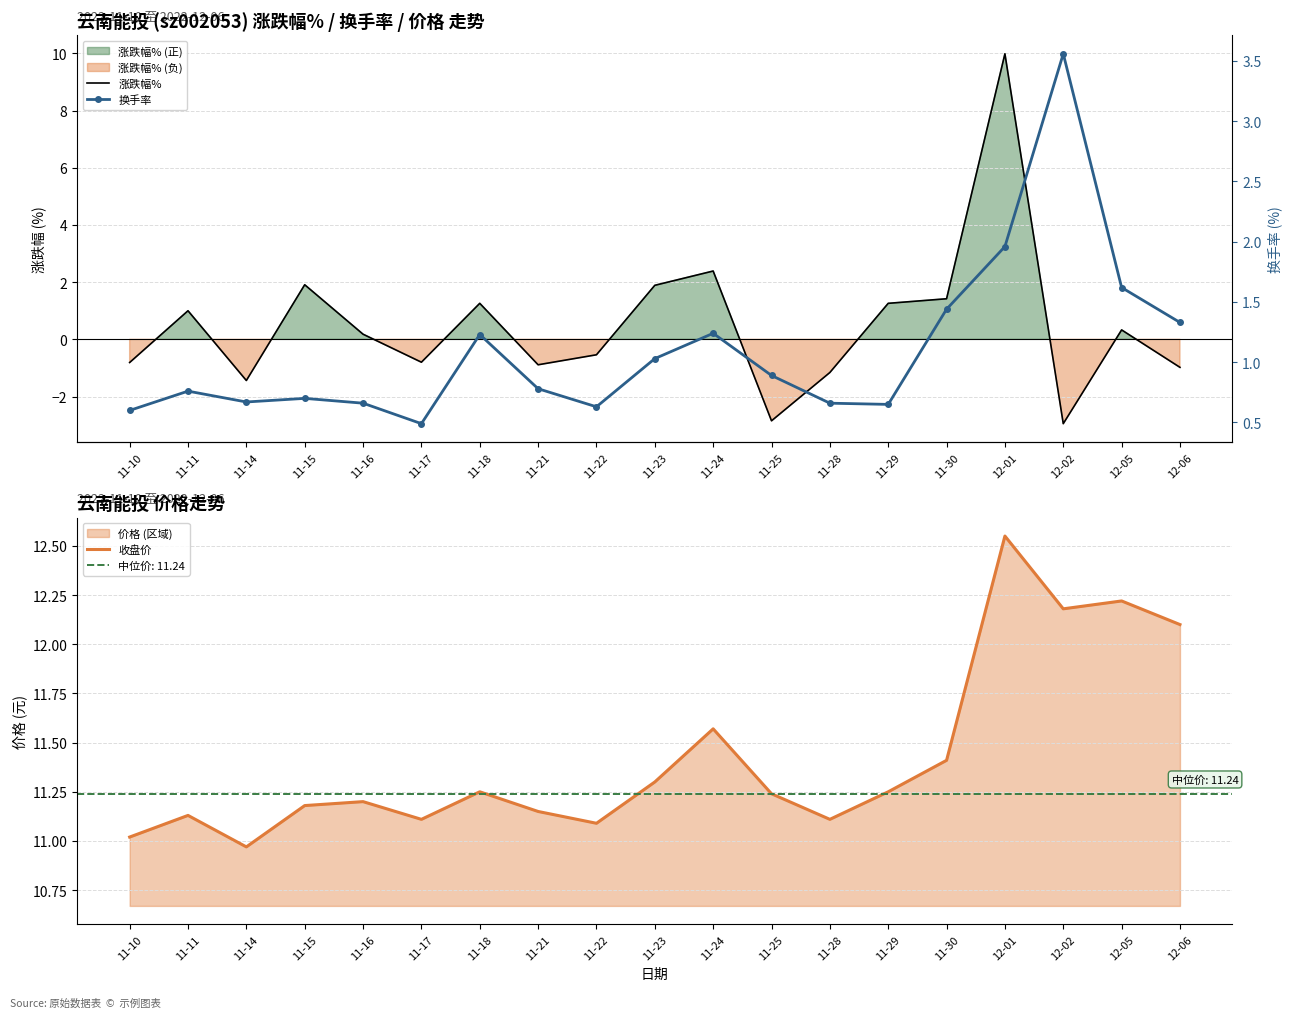

List the labels in order of 换手率 value, largest first.

12-02, 12-01, 12-05, 11-30, 12-06, 11-24, 11-18, 11-23, 11-25, 11-21, 11-11, 11-15, 11-14, 11-16, 11-28, 11-29, 11-22, 11-10, 11-17